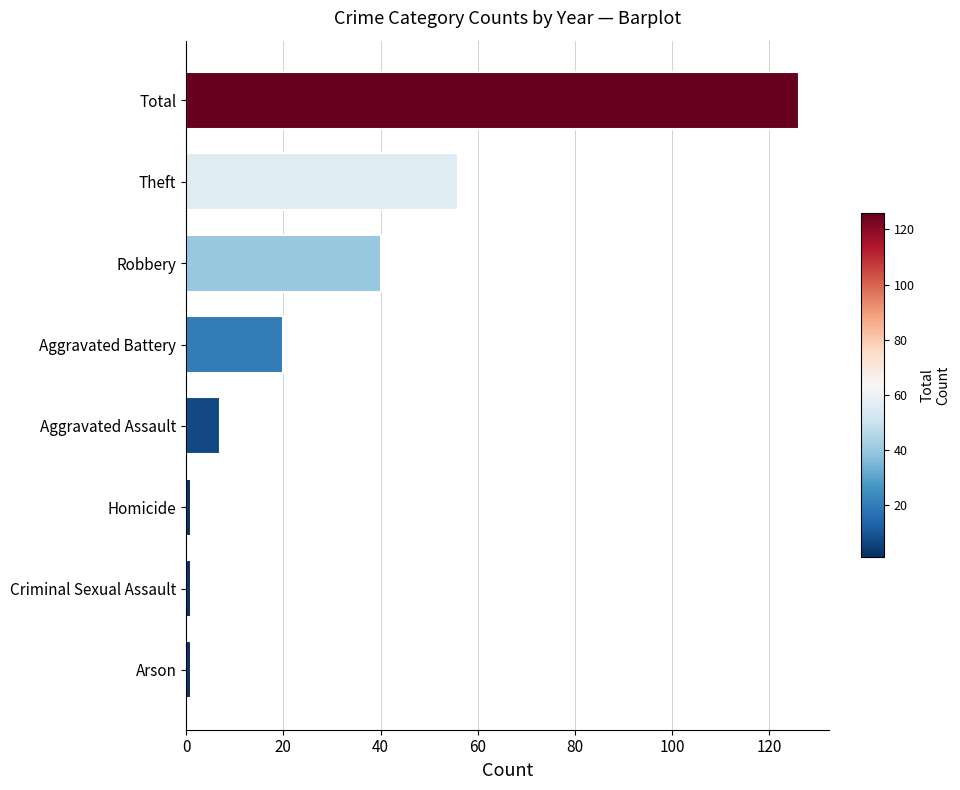

Which has a higher value, Homicide or Theft?

Theft